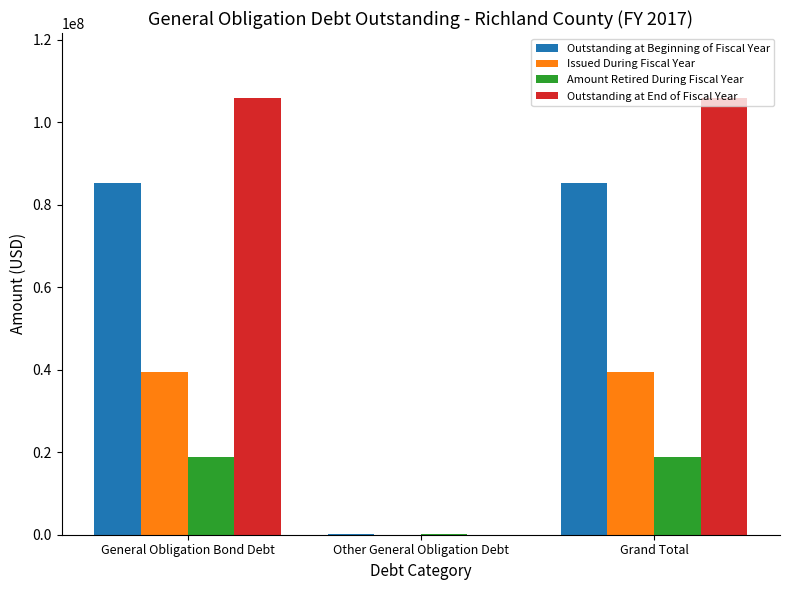

Is the value of Amount Retired During Fiscal Year at Grand Total greater than the value of Outstanding at Beginning of Fiscal Year at Other General Obligation Debt?

Yes